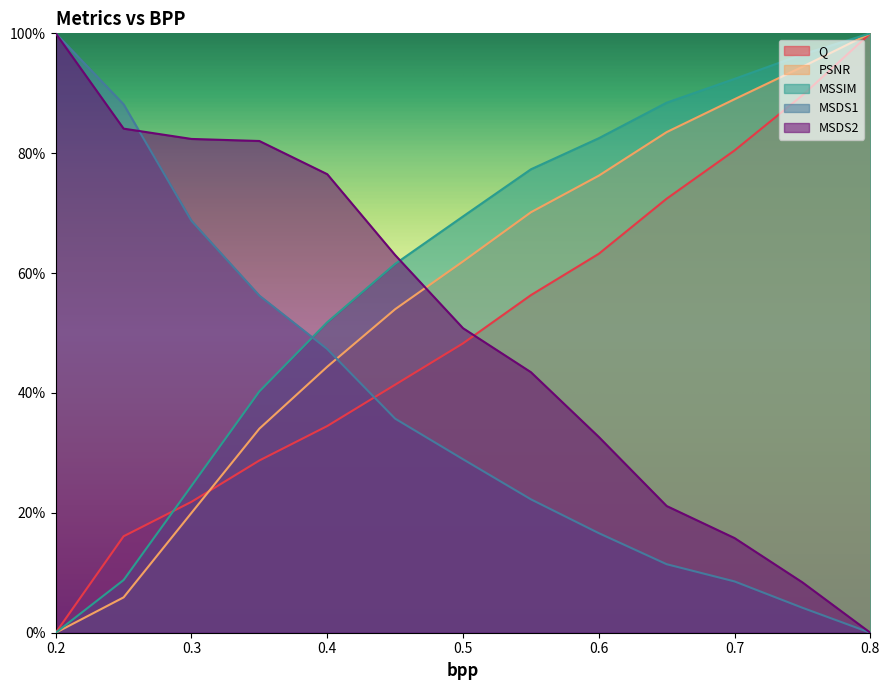

At 0.5, list the series in order from largest to smallest.

MSSIM, PSNR, MSDS2, Q, MSDS1